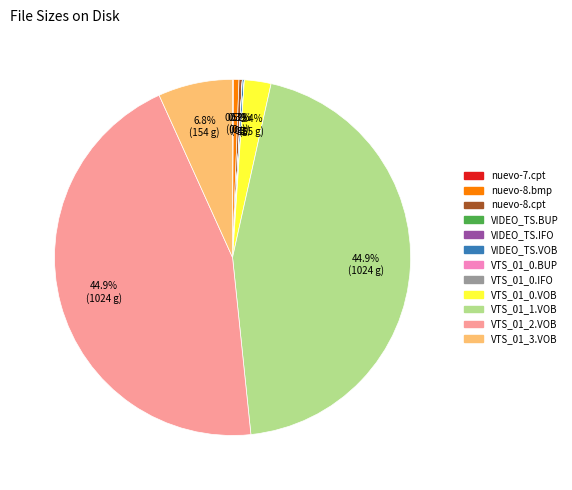

Is there a majority slice in this chart?

No